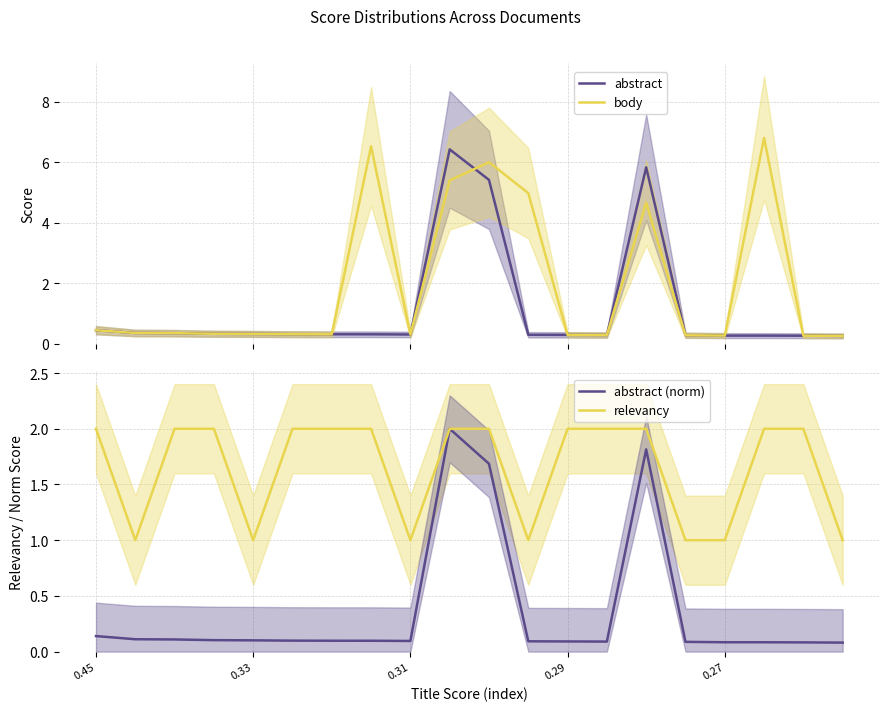

What is the lowest value of the abstract series?

0.3